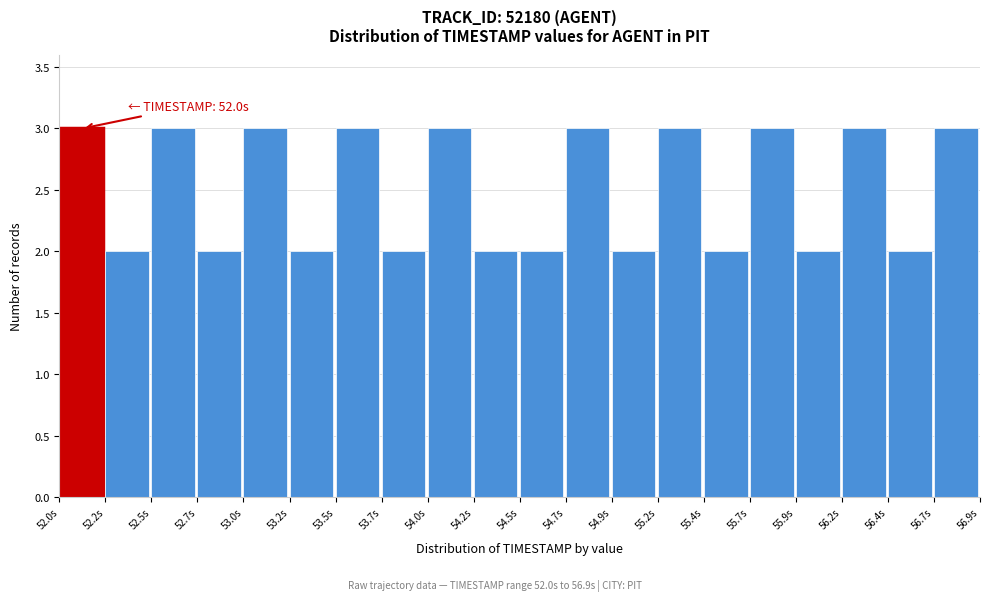

Reading left to right, list all the values displayed in this chart.

52.0s=3	52.2s=2	52.5s=3	52.7s=2	53.0s=3	53.2s=2	53.5s=3	53.7s=2	54.0s=3	54.2s=2	54.5s=2	54.7s=3	54.9s=2	55.2s=3	55.4s=2	55.7s=3	55.9s=2	56.2s=3	56.4s=2	56.7s=3